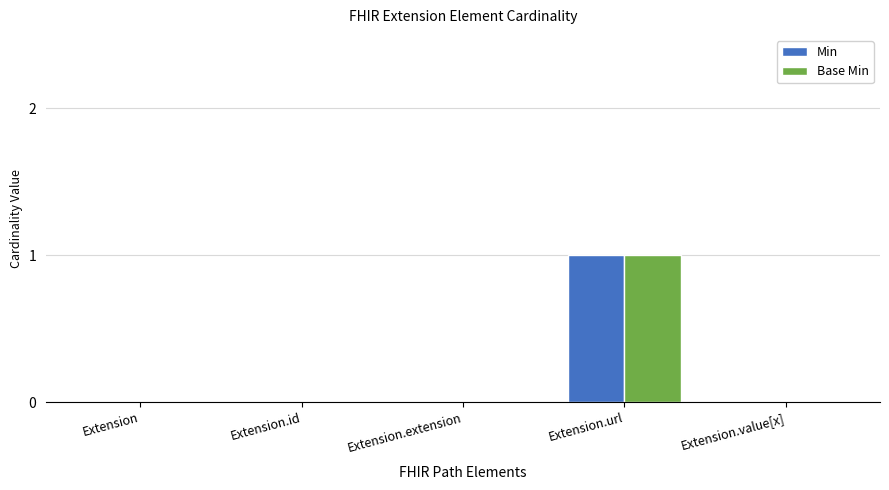

Reading left to right, what are all the values shown in this chart?

Min: 0	0	0	1	0
Base Min: 0	0	0	1	0